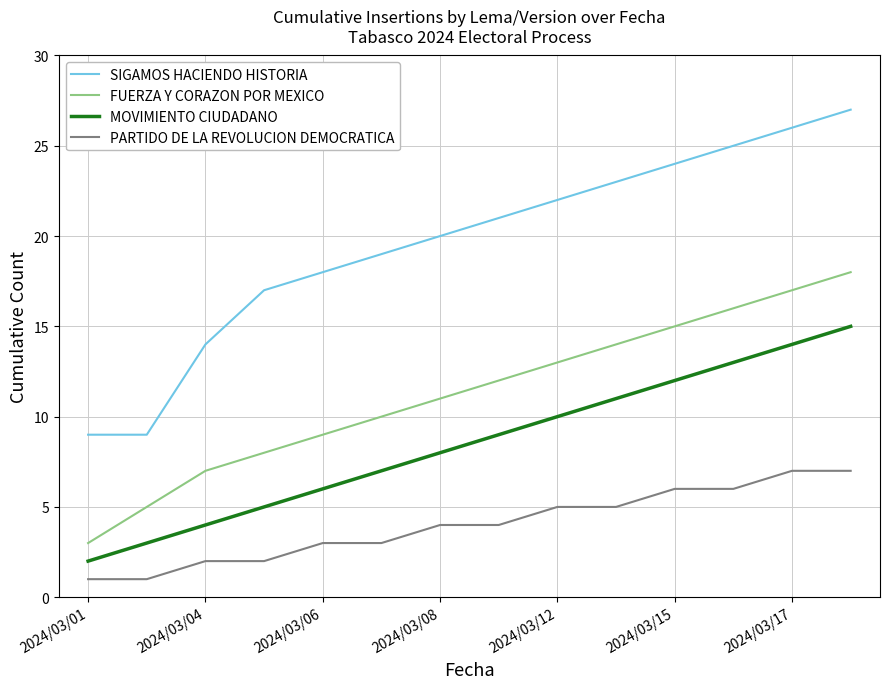

What is the difference between the maximum and minimum values in the MOVIMIENTO CIUDADANO series?

13